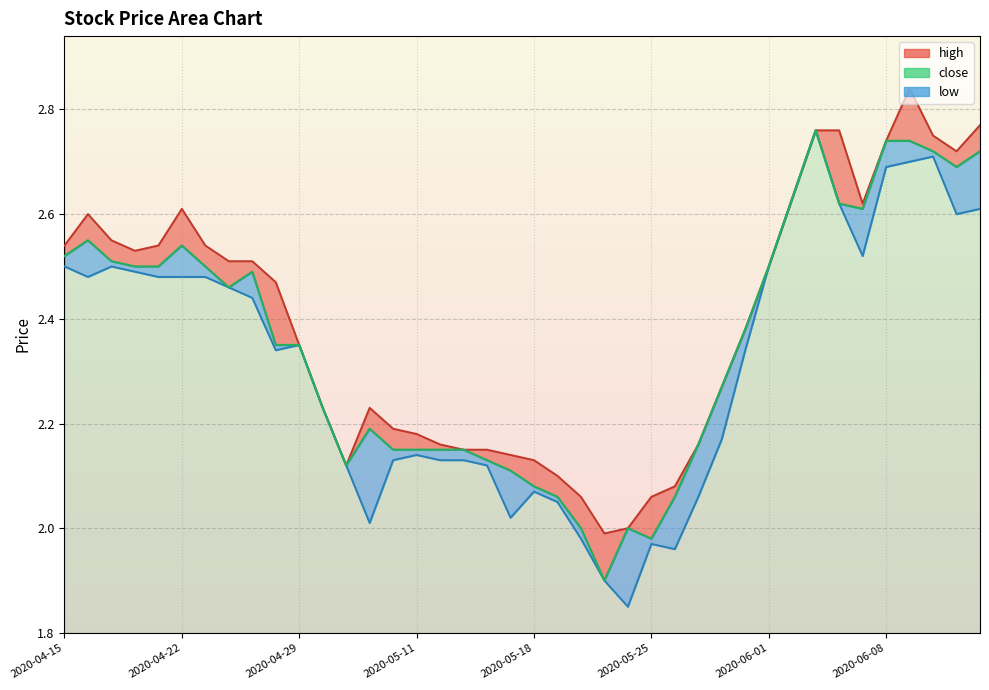

What is the difference between the maximum and minimum values?

0.9